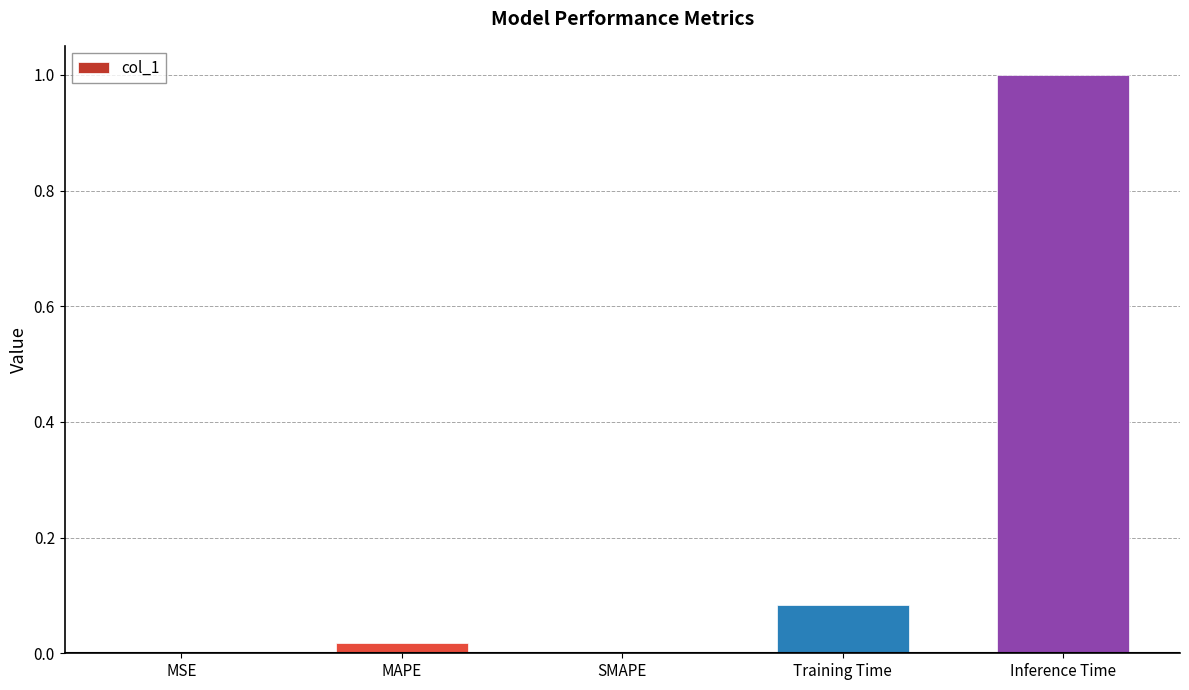

Are the bars grouped side by side (vs. stacked)?

No